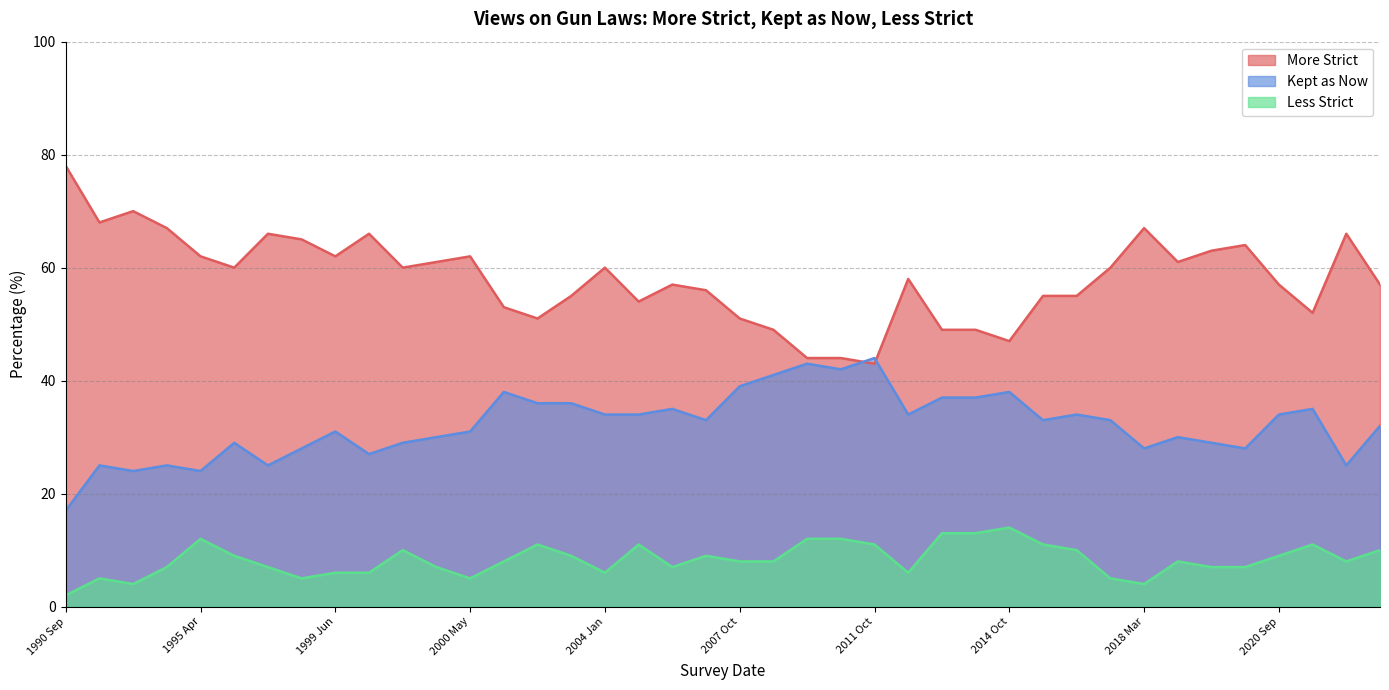

Reading right to left, transcribe all the data shown in this chart.

More Strict: 1990 Sep=78	1991 Mar=68	1993 Mar=70	1993 Dec=67	1995 Apr=62	1999 Feb=60	1999 Apr=66	1999 May=65	1999 Jun=62	1999 Aug=66	1999 Dec=60	2000 Apr=61	2000 May=62	2001 Oct=53	2002 Oct=51	2003 Oct=55	2004 Jan=60	2004 Oct=54	2005 Oct=57	2006 Oct=56	2007 Oct=51	2008 Oct=49	2009 Oct=44	2010 Oct=44	2011 Oct=43	2012 Dec=58	2013 Sep=49	2013 Oct=49	2014 Oct=47	2015 Oct=55	2016 Oct=55	2017 Oct=60	2018 Mar=67	2018 Oct=61	2019 Aug=63	2019 Oct=64	2020 Sep=57	2021 Oct=52	2022 Jun=66	2022 Oct=57
Kept as Now: 1990 Sep=17	1991 Mar=25	1993 Mar=24	1993 Dec=25	1995 Apr=24	1999 Feb=29	1999 Apr=25	1999 May=28	1999 Jun=31	1999 Aug=27	1999 Dec=29	2000 Apr=30	2000 May=31	2001 Oct=38	2002 Oct=36	2003 Oct=36	2004 Jan=34	2004 Oct=34	2005 Oct=35	2006 Oct=33	2007 Oct=39	2008 Oct=41	2009 Oct=43	2010 Oct=42	2011 Oct=44	2012 Dec=34	2013 Sep=37	2013 Oct=37	2014 Oct=38	2015 Oct=33	2016 Oct=34	2017 Oct=33	2018 Mar=28	2018 Oct=30	2019 Aug=29	2019 Oct=28	2020 Sep=34	2021 Oct=35	2022 Jun=25	2022 Oct=32
Less Strict: 1990 Sep=2	1991 Mar=5	1993 Mar=4	1993 Dec=7	1995 Apr=12	1999 Feb=9	1999 Apr=7	1999 May=5	1999 Jun=6	1999 Aug=6	1999 Dec=10	2000 Apr=7	2000 May=5	2001 Oct=8	2002 Oct=11	2003 Oct=9	2004 Jan=6	2004 Oct=11	2005 Oct=7	2006 Oct=9	2007 Oct=8	2008 Oct=8	2009 Oct=12	2010 Oct=12	2011 Oct=11	2012 Dec=6	2013 Sep=13	2013 Oct=13	2014 Oct=14	2015 Oct=11	2016 Oct=10	2017 Oct=5	2018 Mar=4	2018 Oct=8	2019 Aug=7	2019 Oct=7	2020 Sep=9	2021 Oct=11	2022 Jun=8	2022 Oct=10